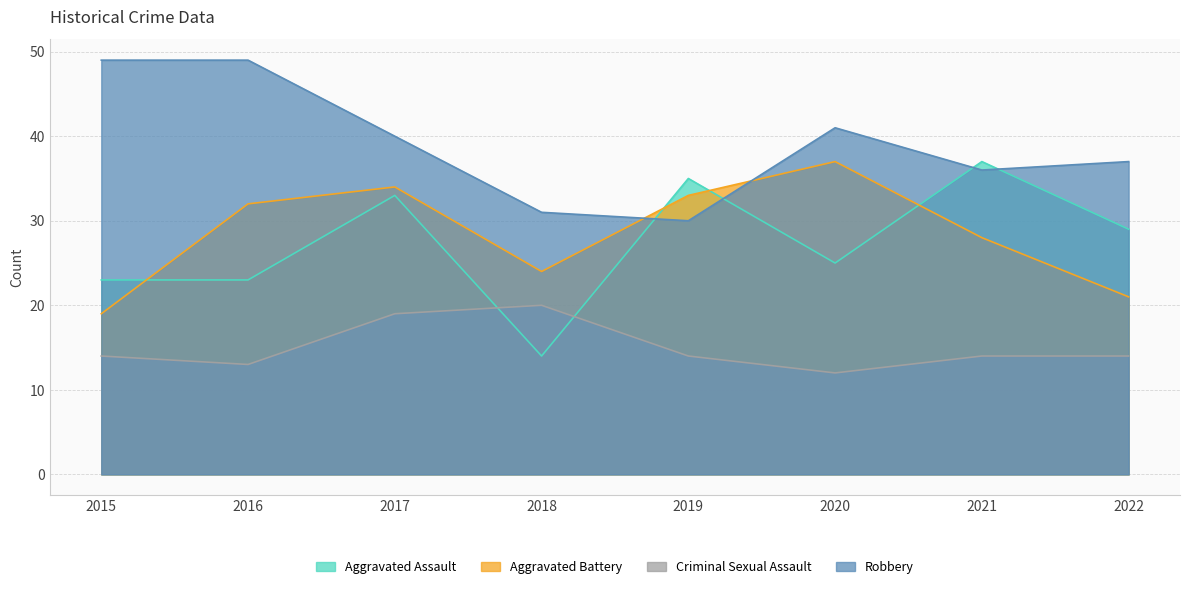

Which has a higher value, 2018 or 2020?

2020